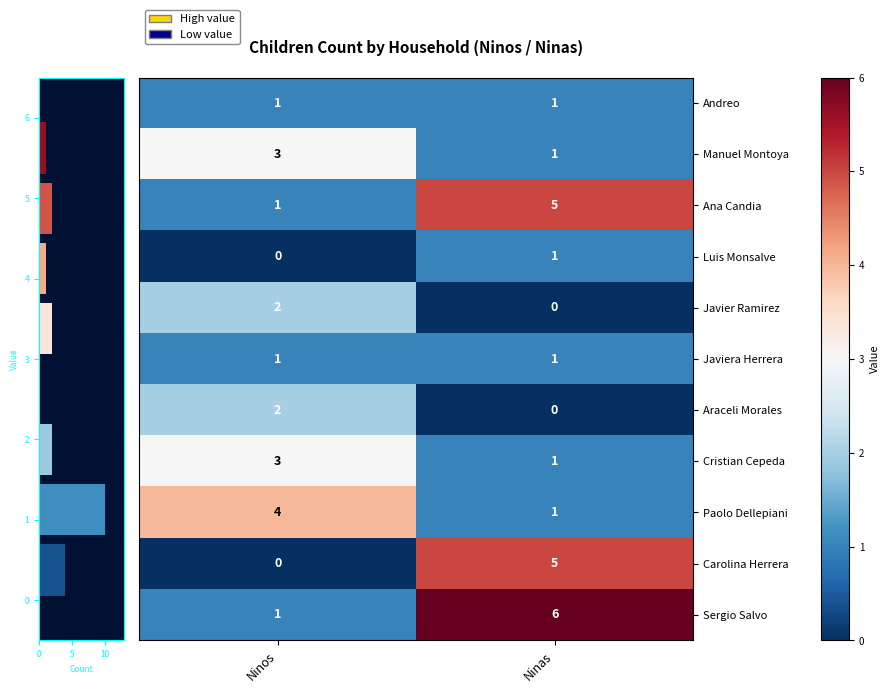

Which category has the highest value in the Sergio Salvo series?

Ninas